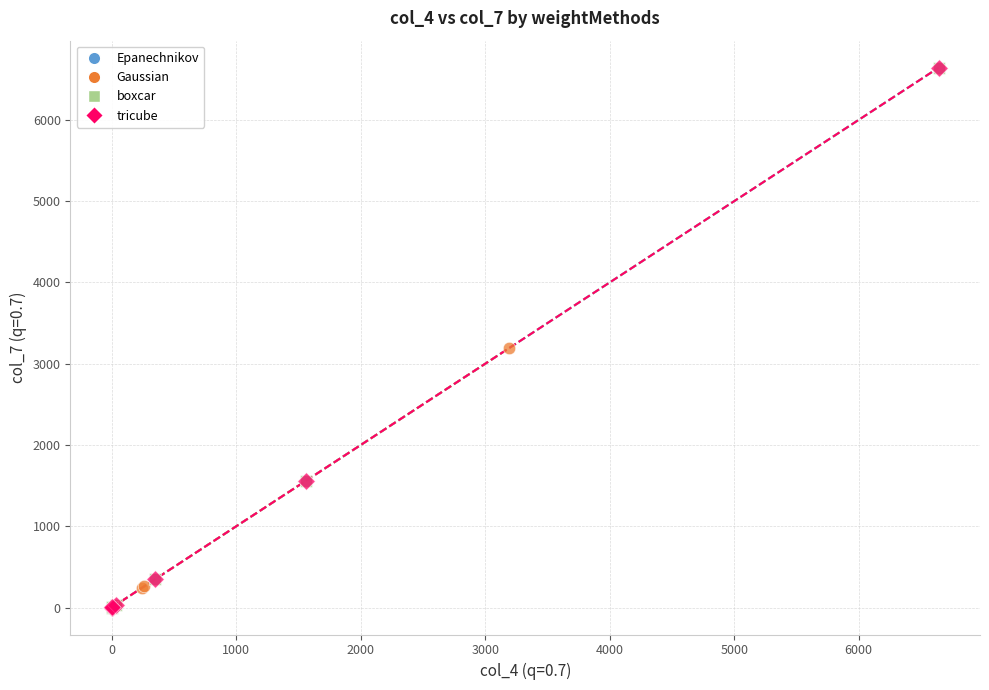

What are all the series names shown in the legend?

Epanechnikov, Gaussian, boxcar, tricube